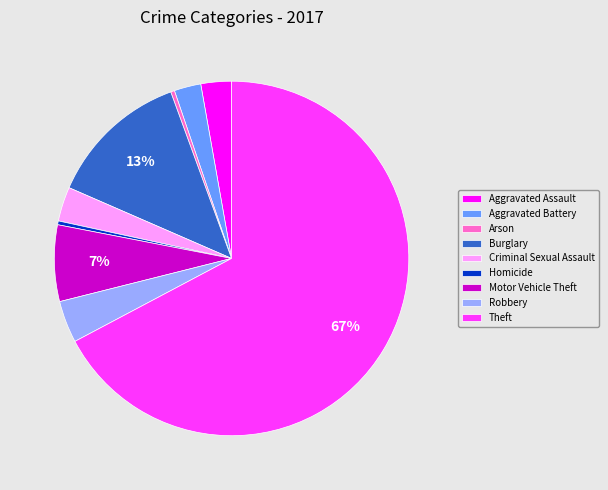

How many segments does this pie chart have?

9